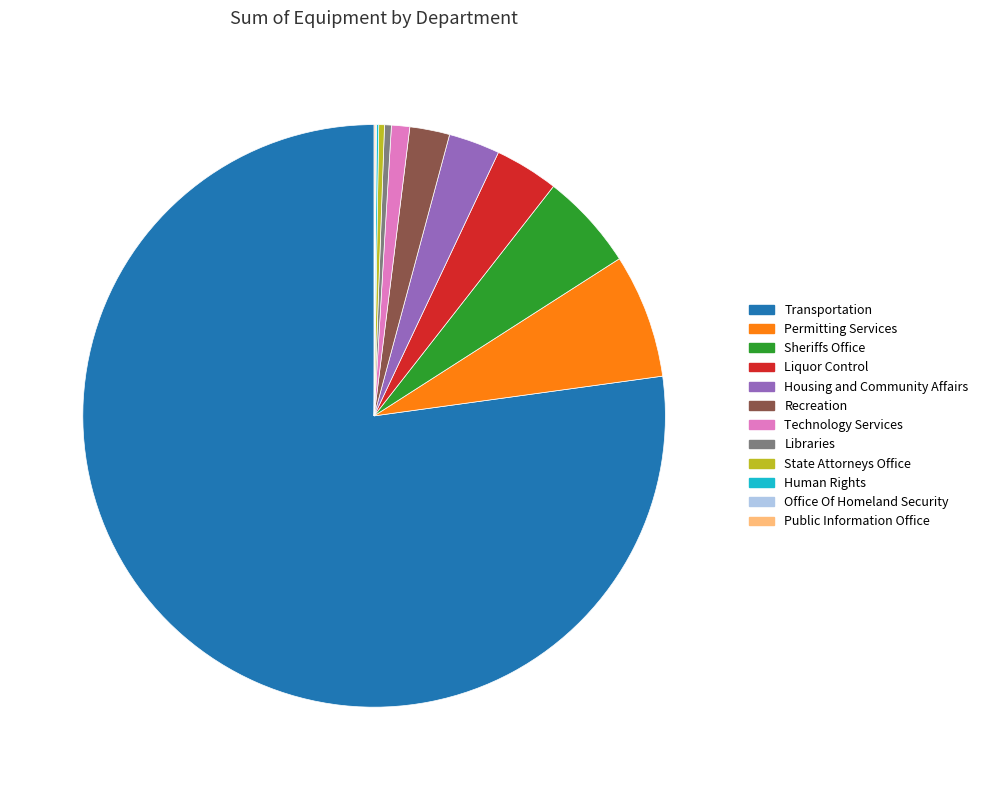

What is the ratio of the value at Permitting Services to the value at State Attorneys Office?

21.8